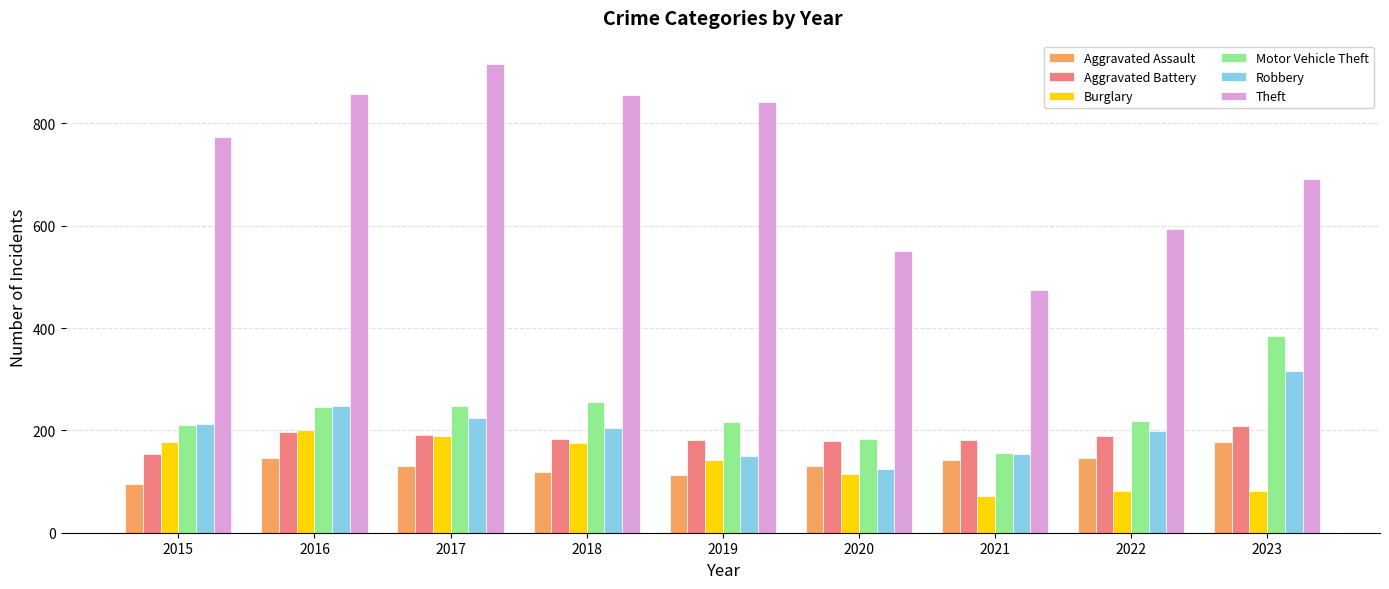

What is the approximate value of Robbery at 2015, to the nearest 10?

210